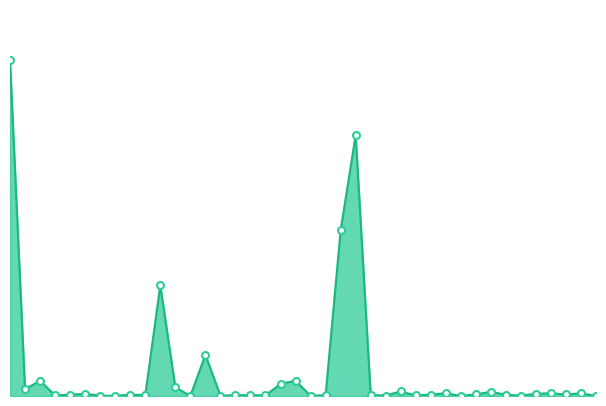

Rank the categories by value from lowest to highest.

7, 12, 30, 39, 20, 14, 34, 6, 25, 27, 3, 17, 15, 9, 16, 21, 24, 33, 4, 8, 28, 37, 31, 5, 35, 29, 38, 36, 32, 26, 1, 11, 18, 2, 19, 13, 10, 22, 23, 0